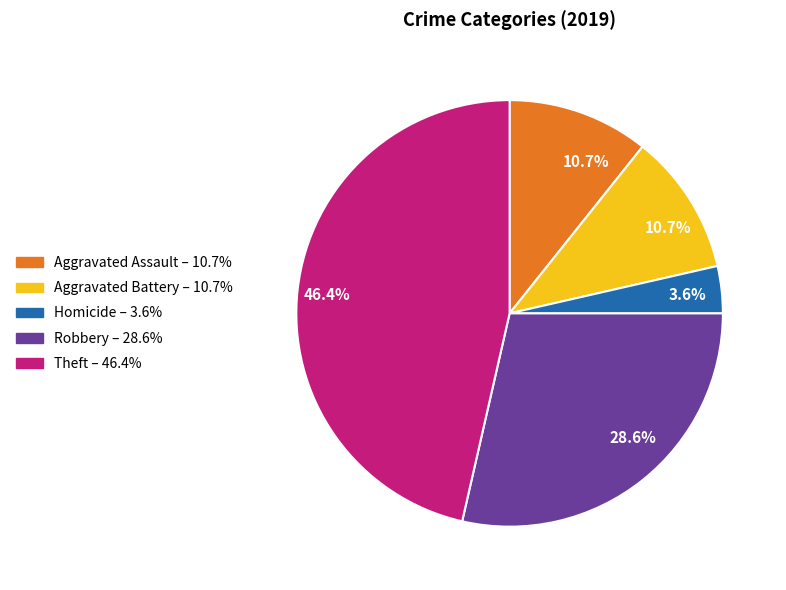

How many slices are in this pie chart?

5